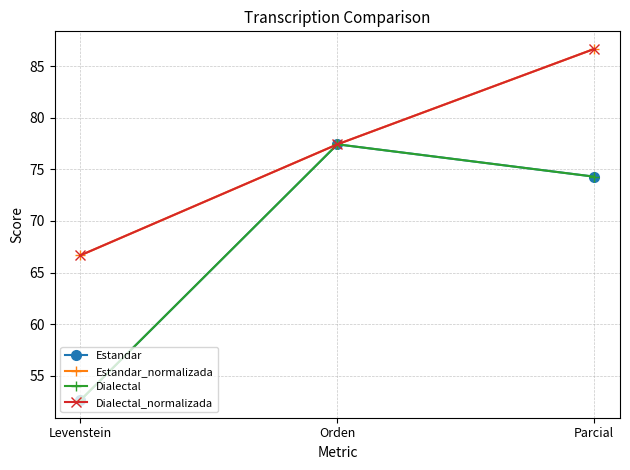

Is the value of Dialectal at Parcial greater than the value of Estandar at Parcial?

No